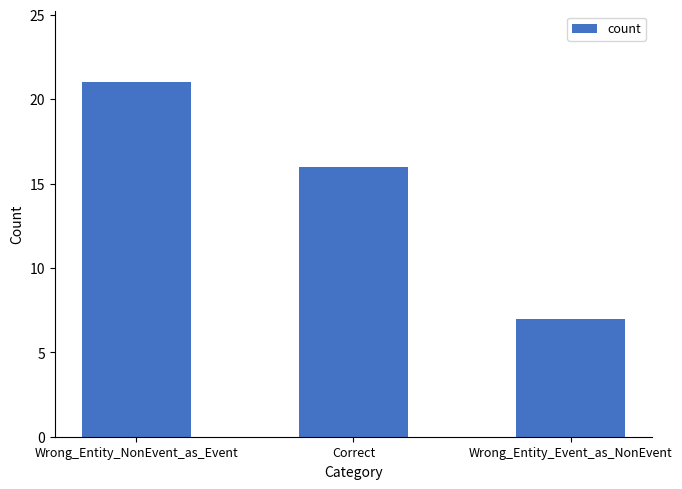

What is the ratio of the value at Wrong_Entity_NonEvent_as_Event to the value at Wrong_Entity_Event_as_NonEvent?

3.0